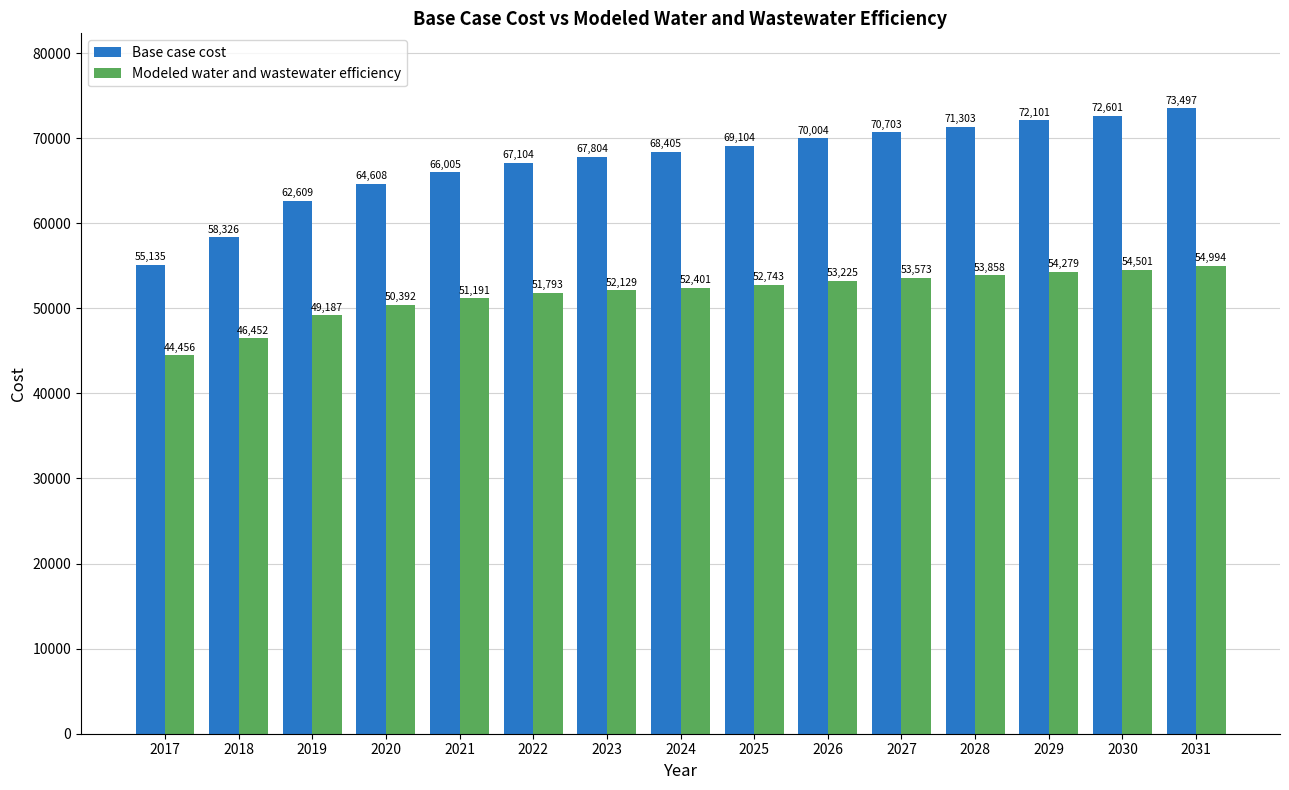

What is the value of the Base case cost bar at the 10th from the left?

70004.0